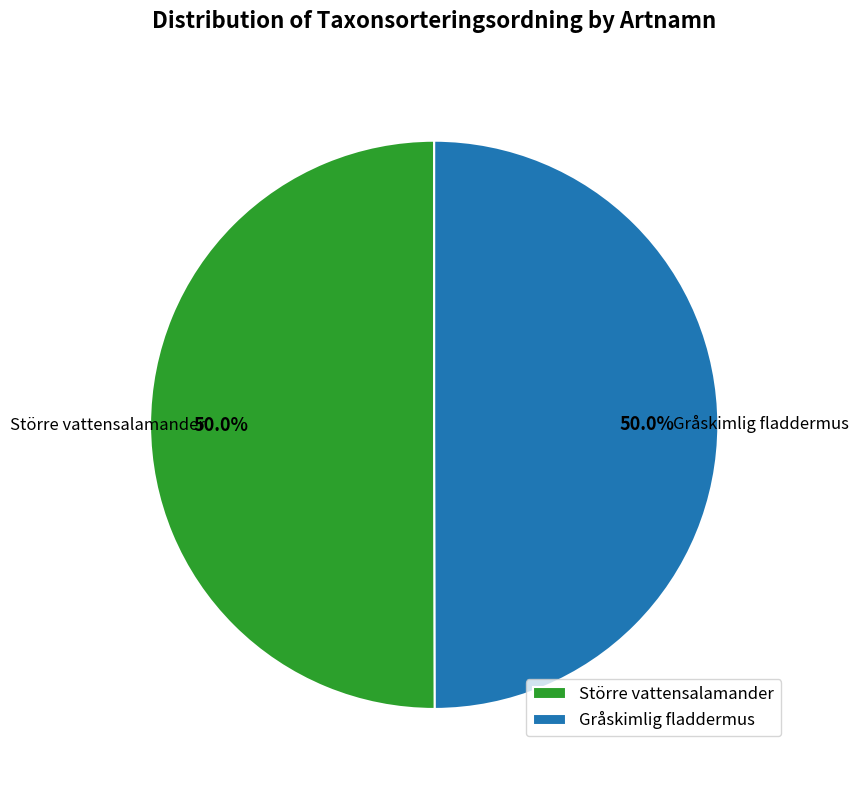

What is the ratio of the value at Större vattensalamander to the value at Gråskimlig fladdermus?

1.0